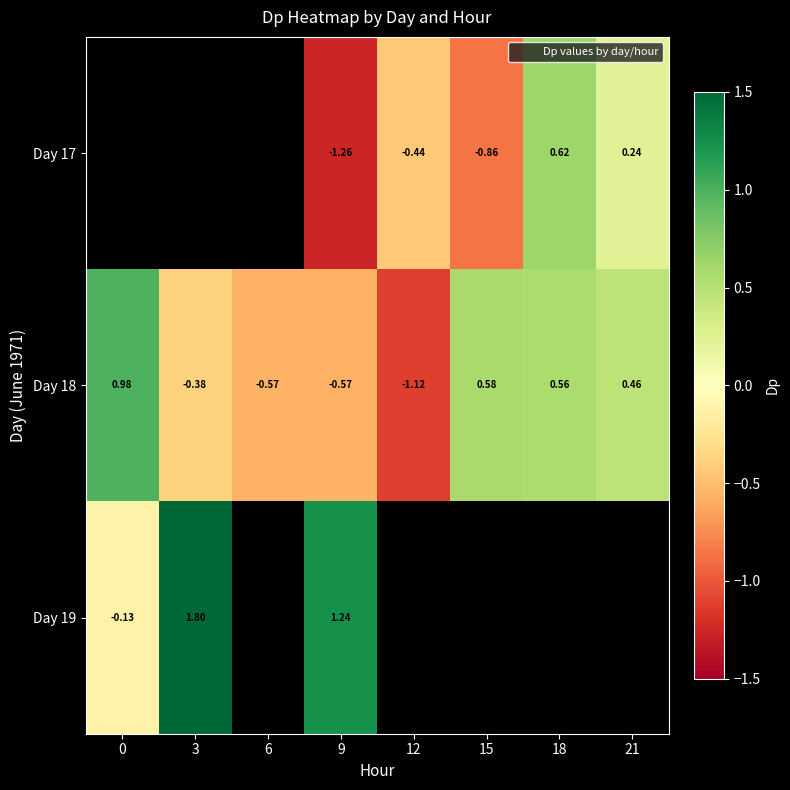

What is the maximum value for Day 19?

1.8